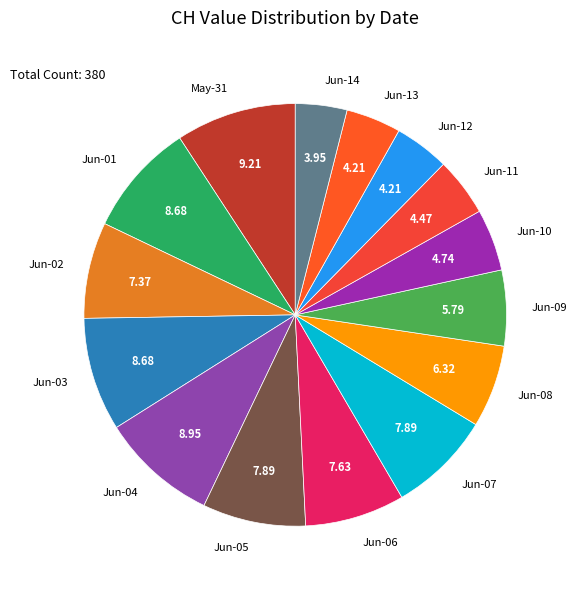

Is Jun-04 the majority of the pie?

No